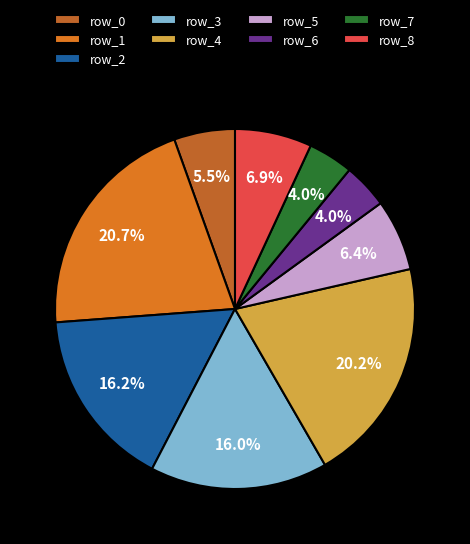

Combined, what portion of the pie is row_5 and row_7?

10.5%